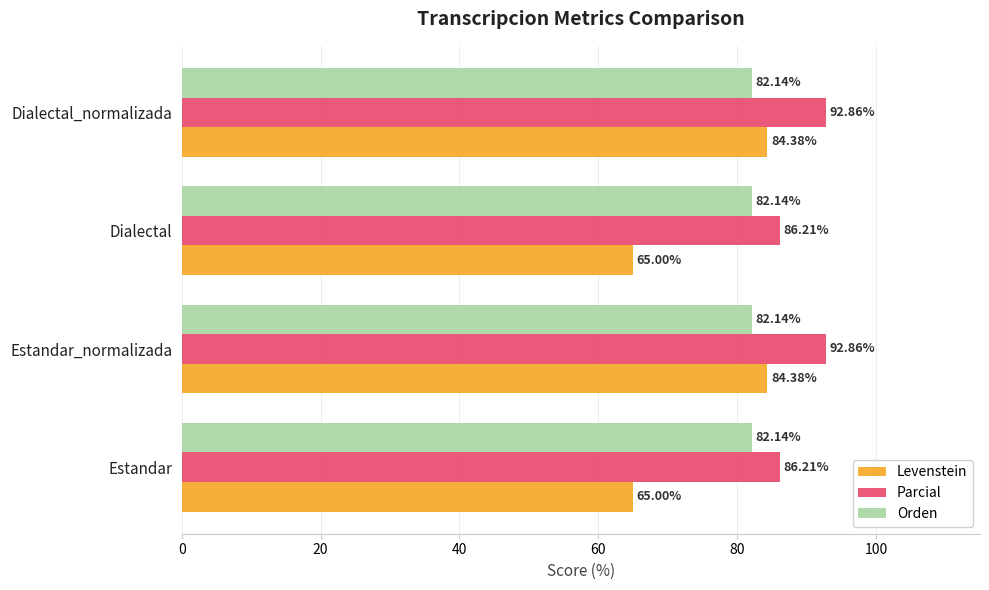

Which series has the largest total across all categories?

Parcial